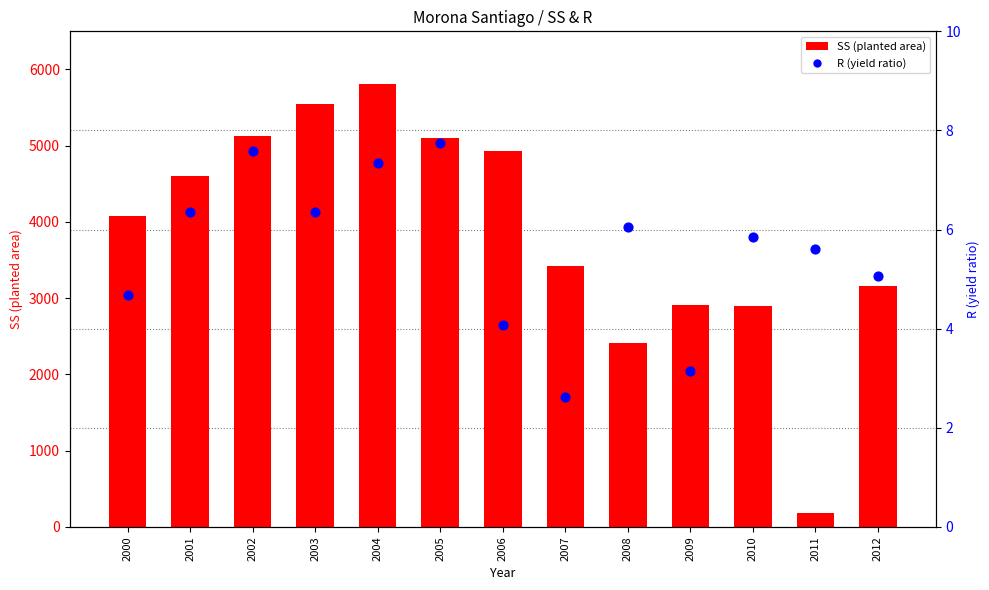

At which category is the sum across all series the highest?

2004